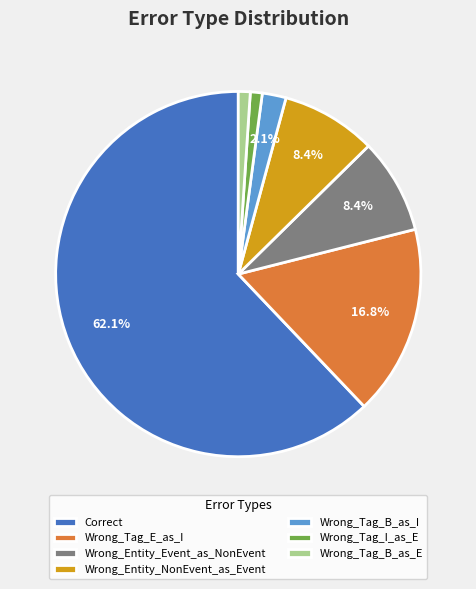

How many slices are in this pie chart?

7